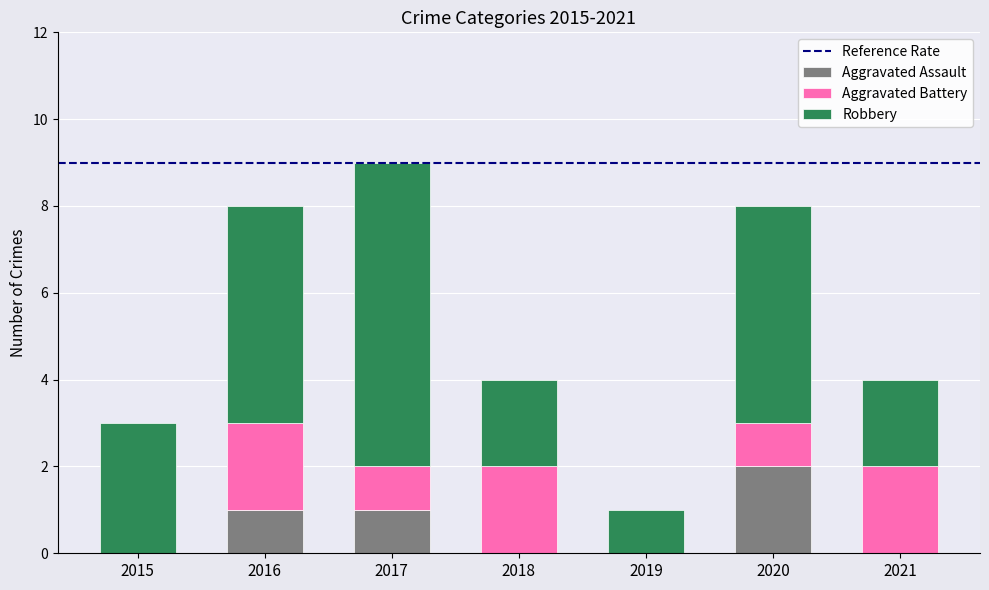

What is the sum of the Aggravated Assault values at 2020 and 2017?

3